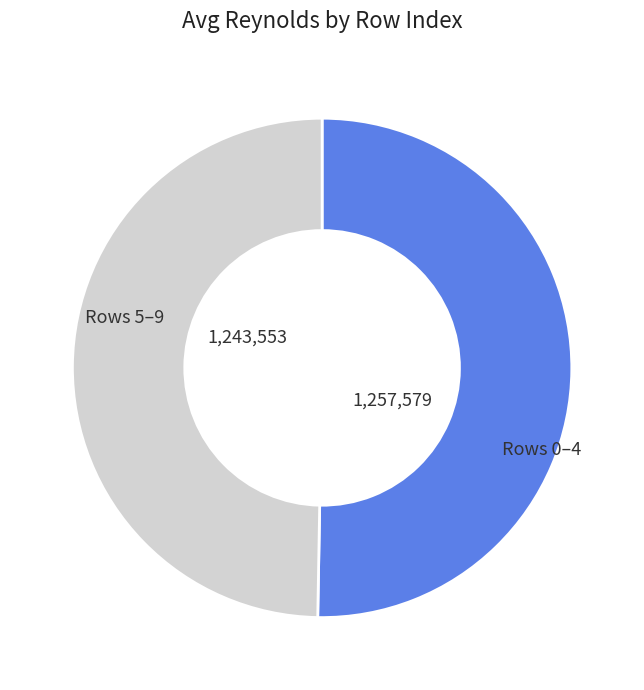

Is there any slice that represents more than half of the pie?

Yes